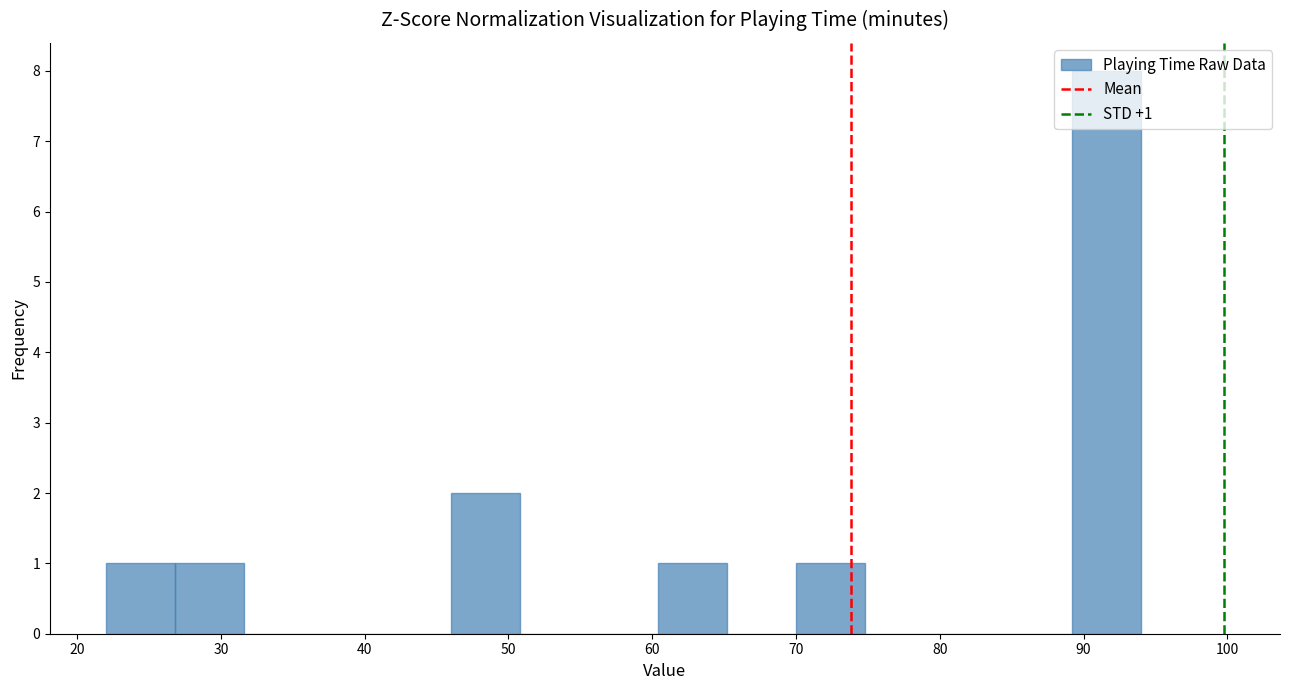

Which range on the x-axis has the tallest bar?

89.2 to 94.0